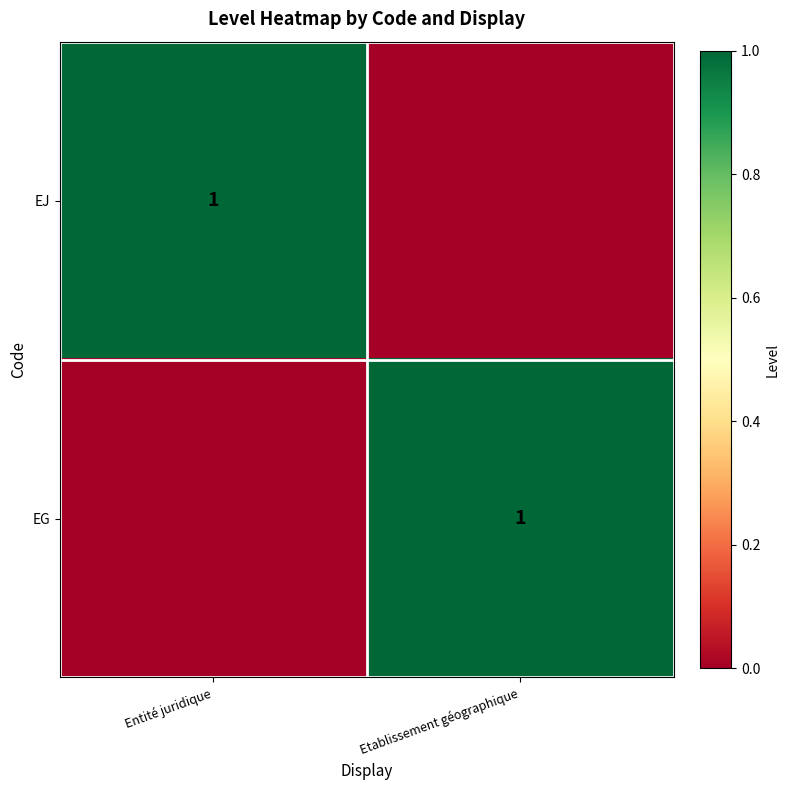

The value of EJ at Entité juridique is 2. True or false?

False